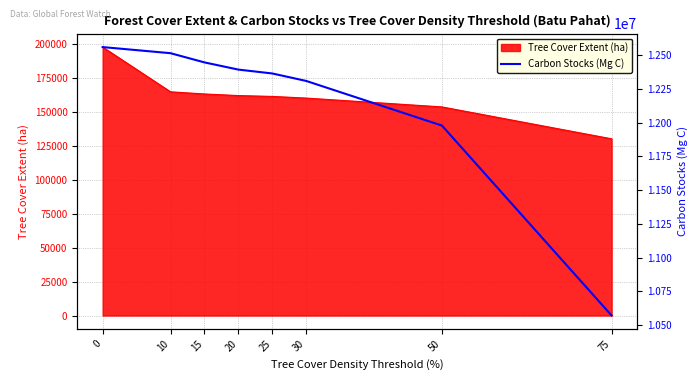

Reading left to right, list all the values displayed in this chart.

0=12559041	10=12513804	15=12445657	20=12392369	25=12363710	30=12308338	50=11978043	75=10572028